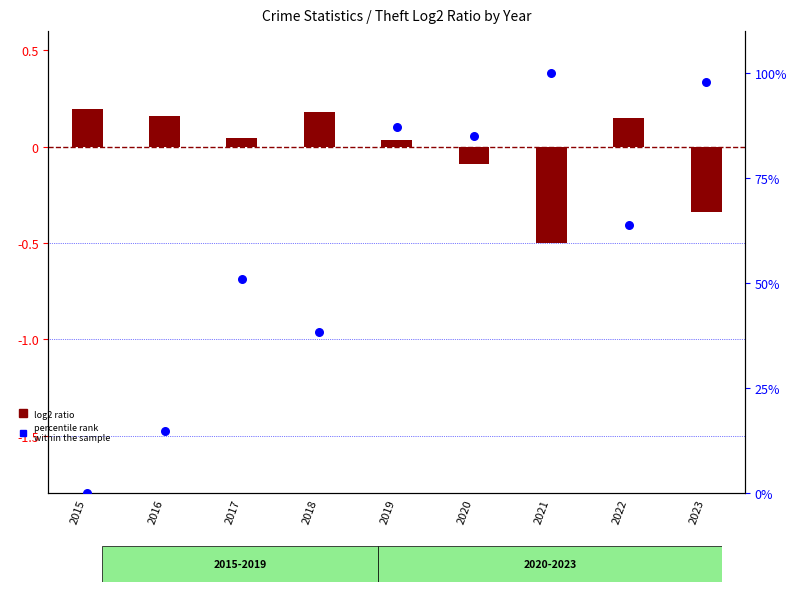

Which series contains the lowest Y value?

log2 ratio (Theft)